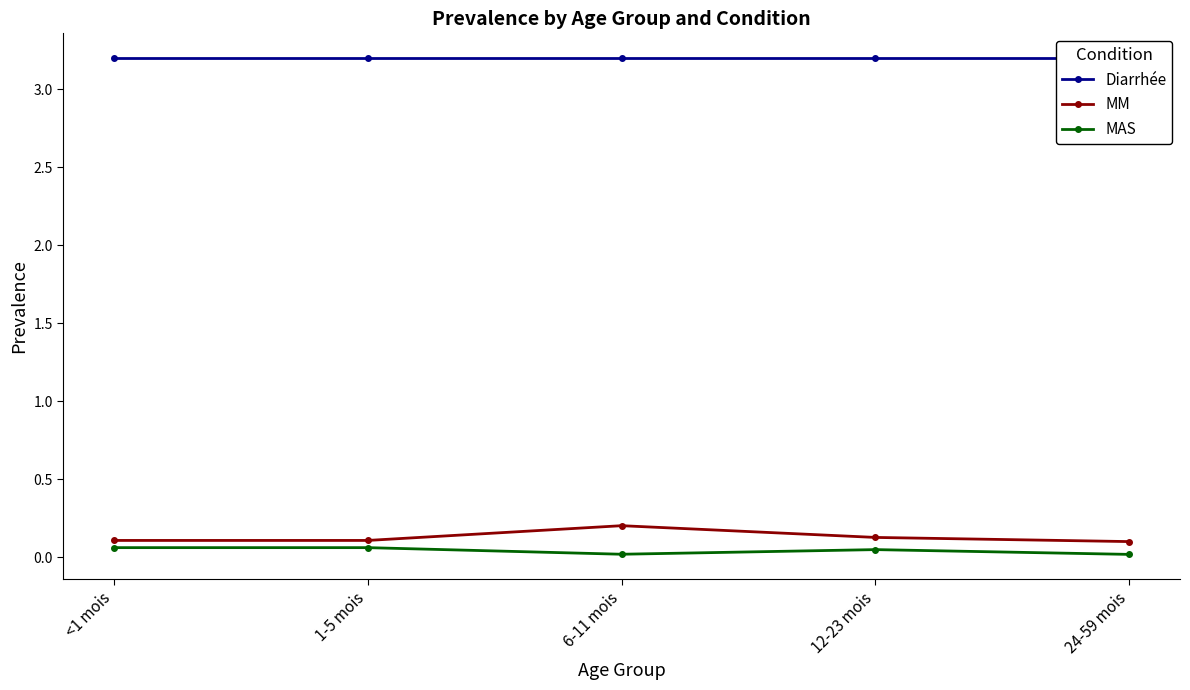

Where is MM nearest to the value 0?

24-59 mois